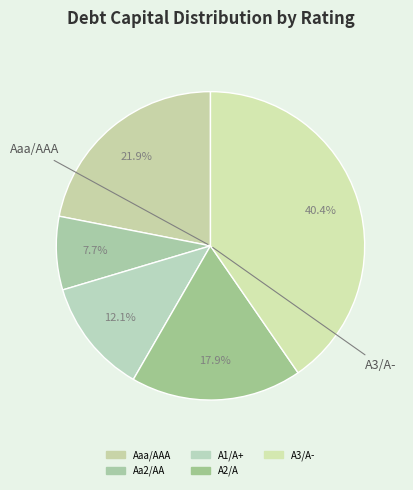

Is there any slice that represents more than half of the pie?

No